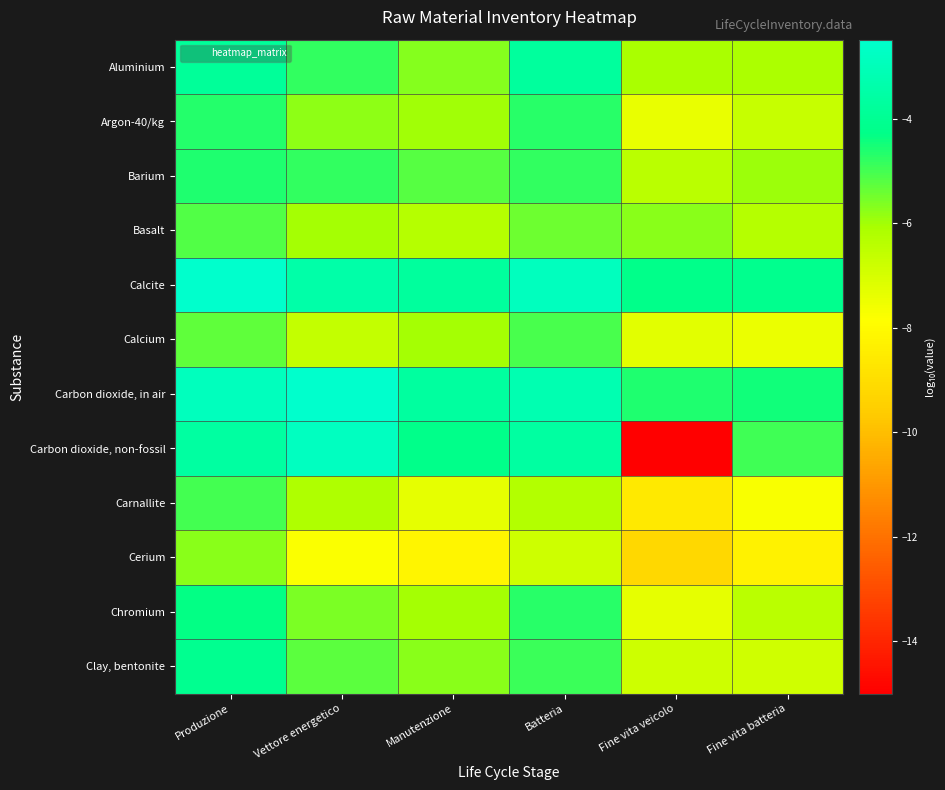

How many categories are shown in the chart?

6